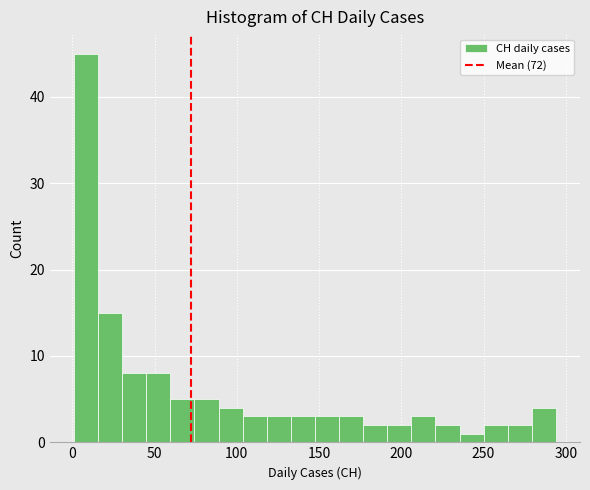

Around what value on the x-axis is the tallest bar? Give the approximate position of its centre, as read against the axis.

10